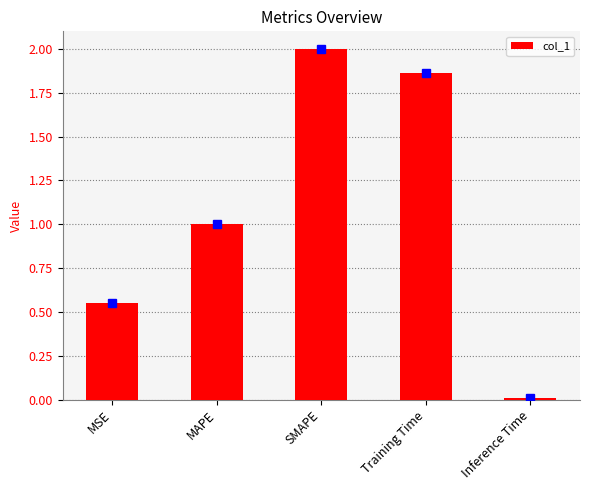

Where is the data nearest to the value 1?

MAPE